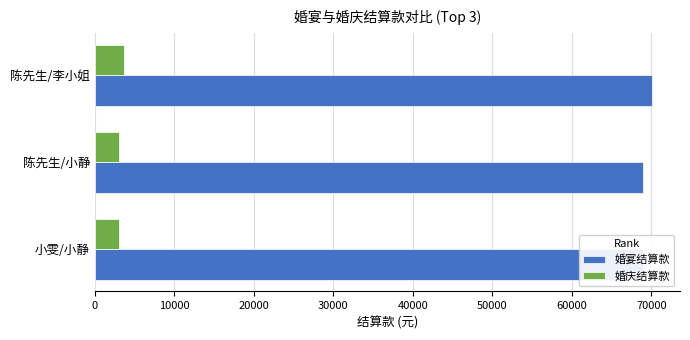

Rank the series at 小雯/小静 from highest to lowest value.

婚宴结算款, 婚庆结算款